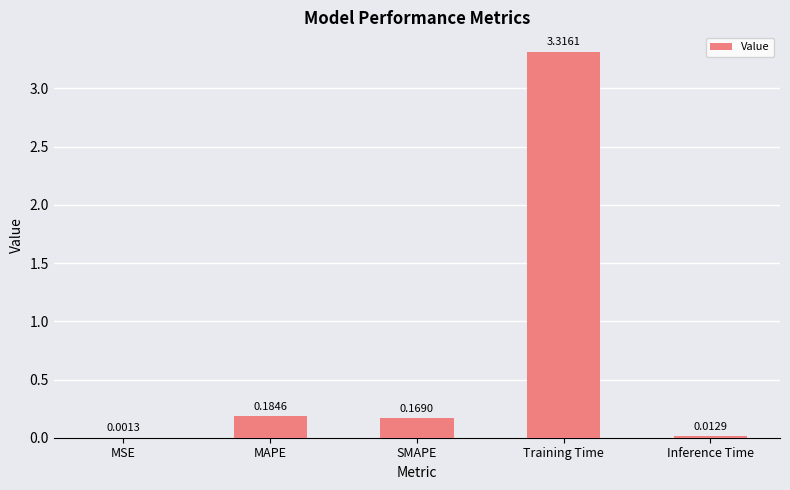

Which label corresponds to the largest value in the chart?

Training Time